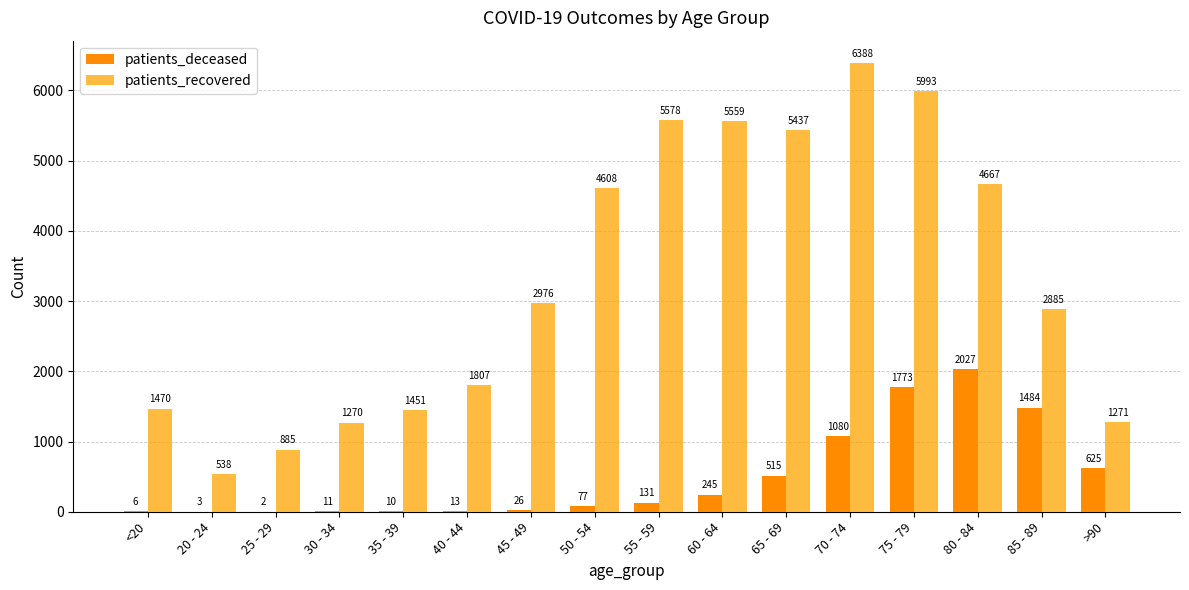

What is the maximum value for patients_deceased?

2027